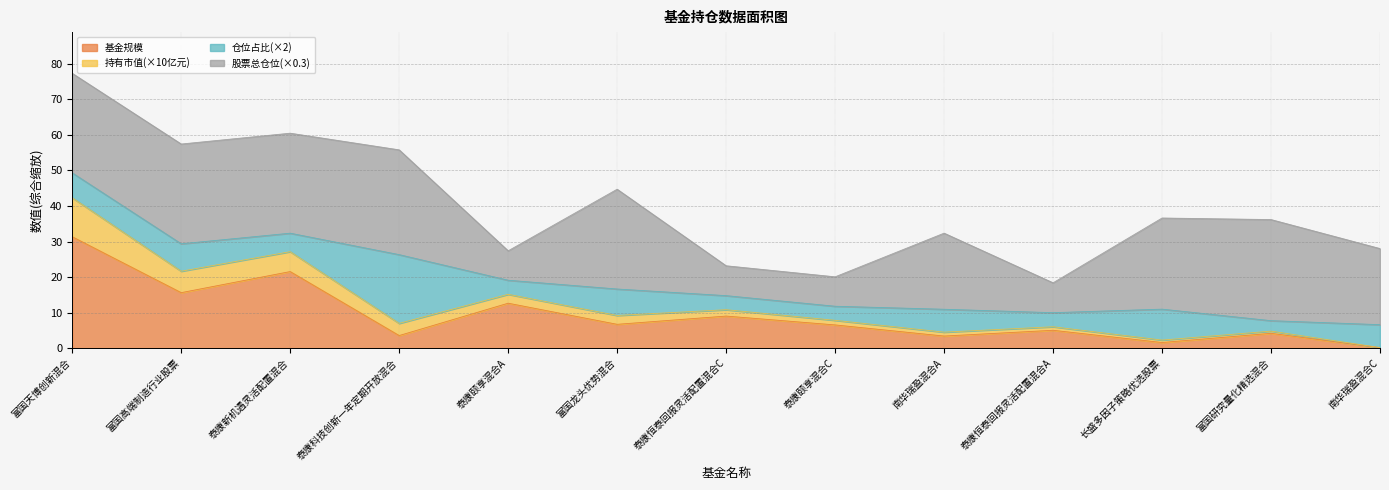

How many data points in 基金规模 are above 6?

7